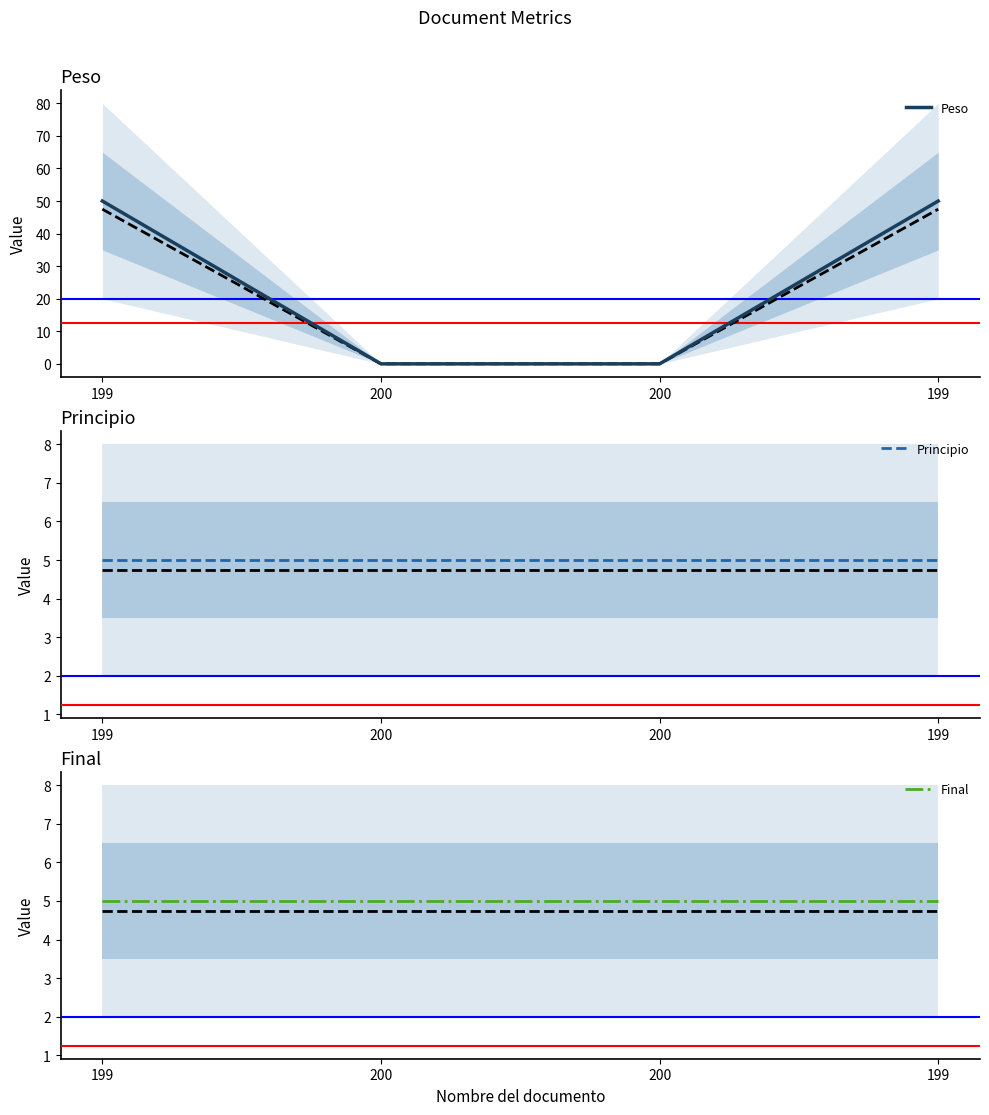

How many lines are shown in the chart?

3